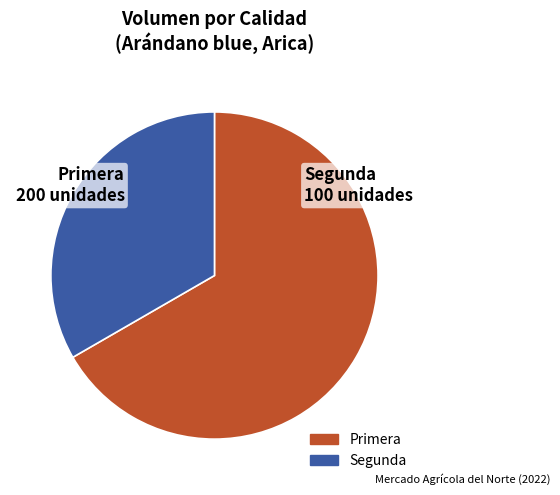

What is the largest slice in the pie chart?

Primera